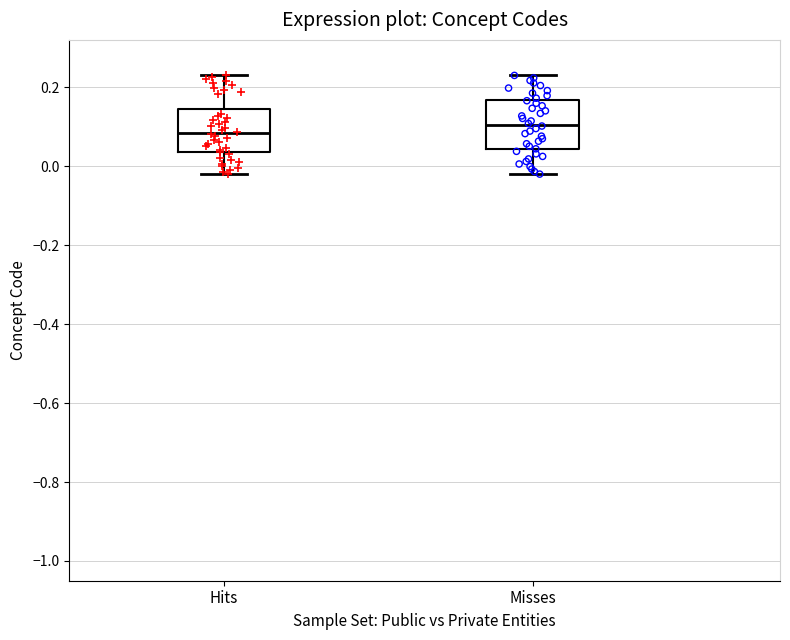

Where is the upper edge of the box for Hits on the y-axis? The values are not printed on the chart, so give them approximately, as read against the axis.

0.14